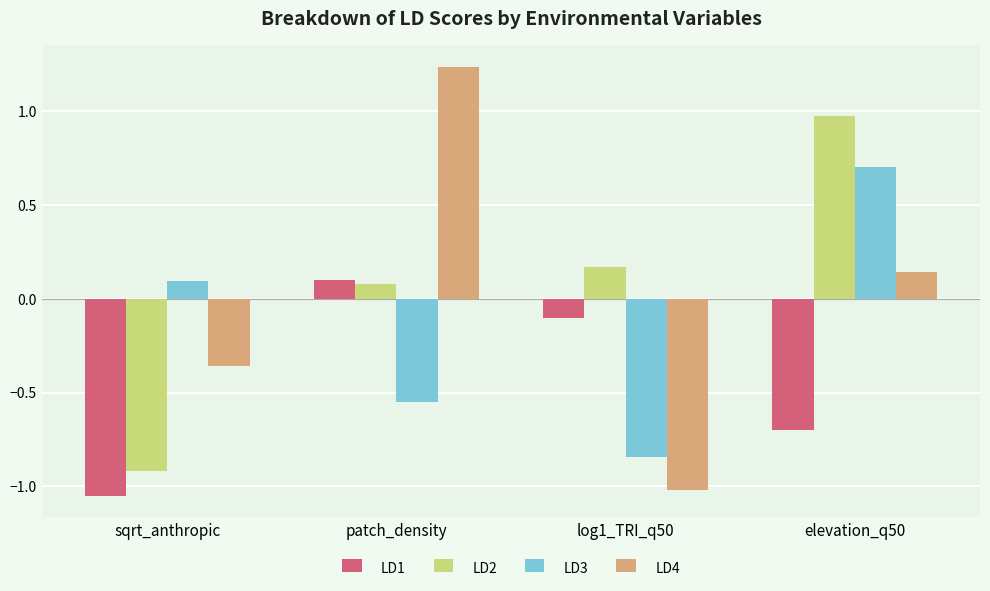

Which category has the highest value across all series?

patch_density